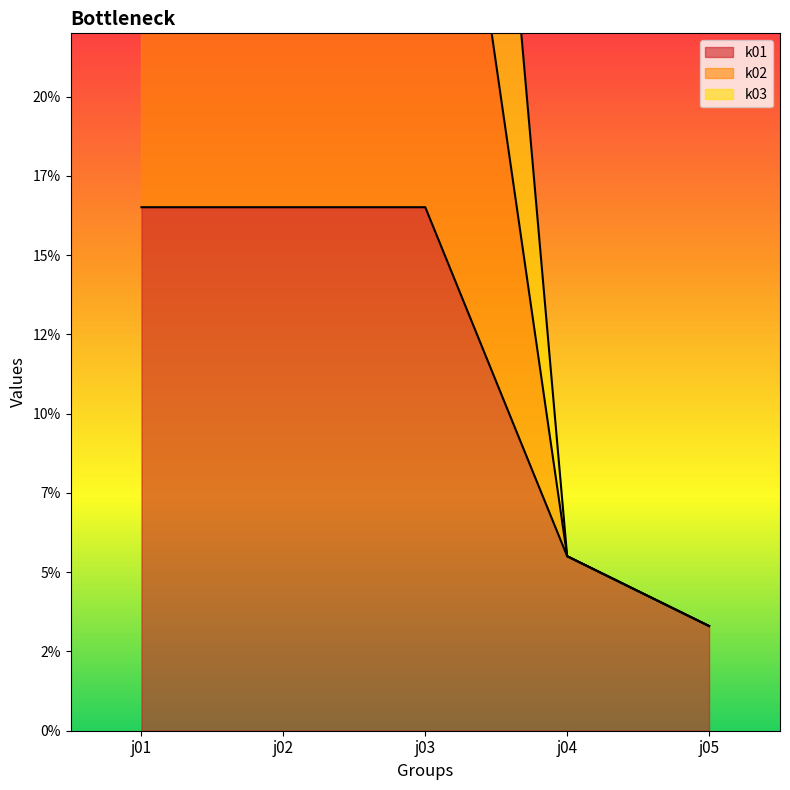

At which category is the sum across all series the highest?

j03